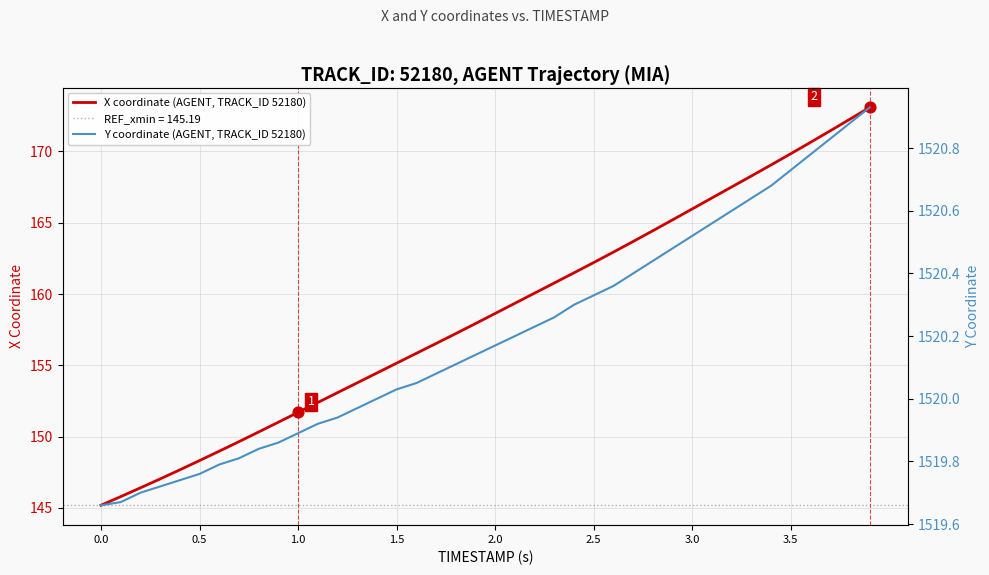

The value of X coordinate (AGENT, TRACK_ID 52180) at 0.0 is 145.2. True or false?

True